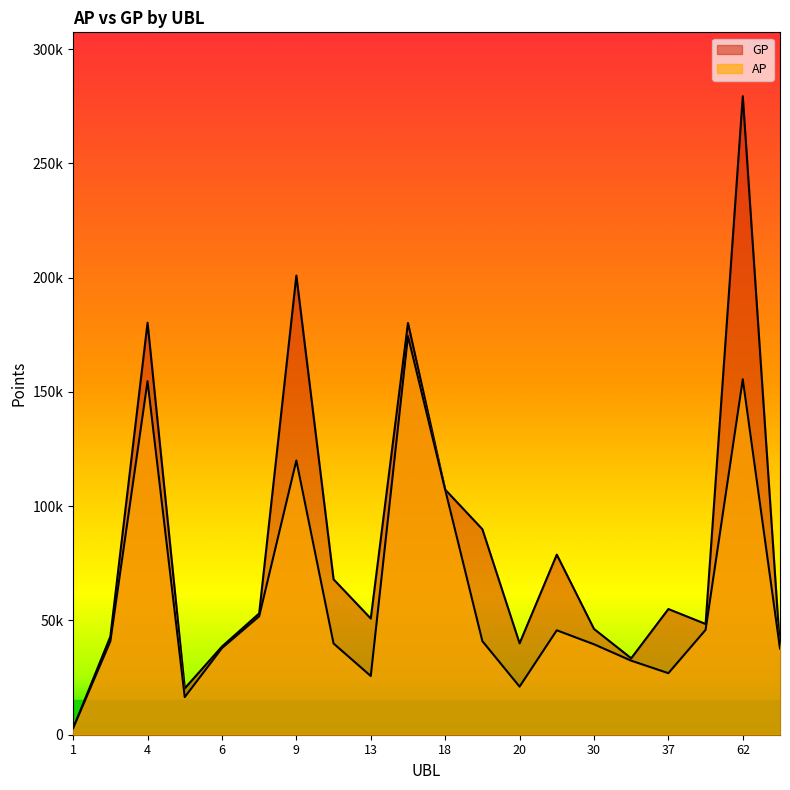

Between 1 and 8, which is larger?

8